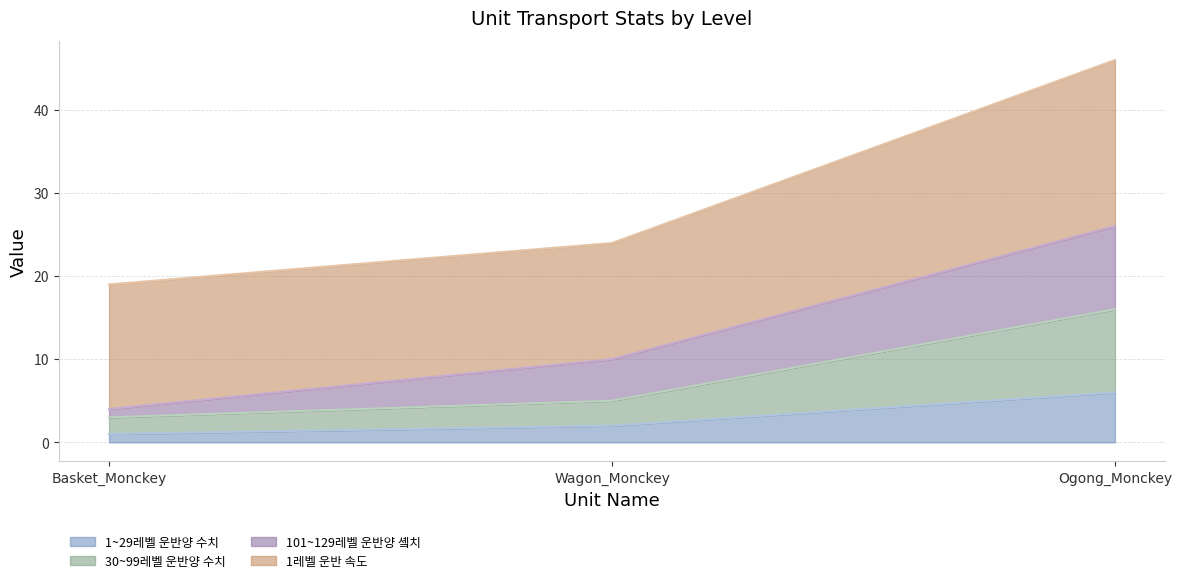

Which category has the lowest value in the 1~29레벨 운반양 수치 series?

Basket_Monckey